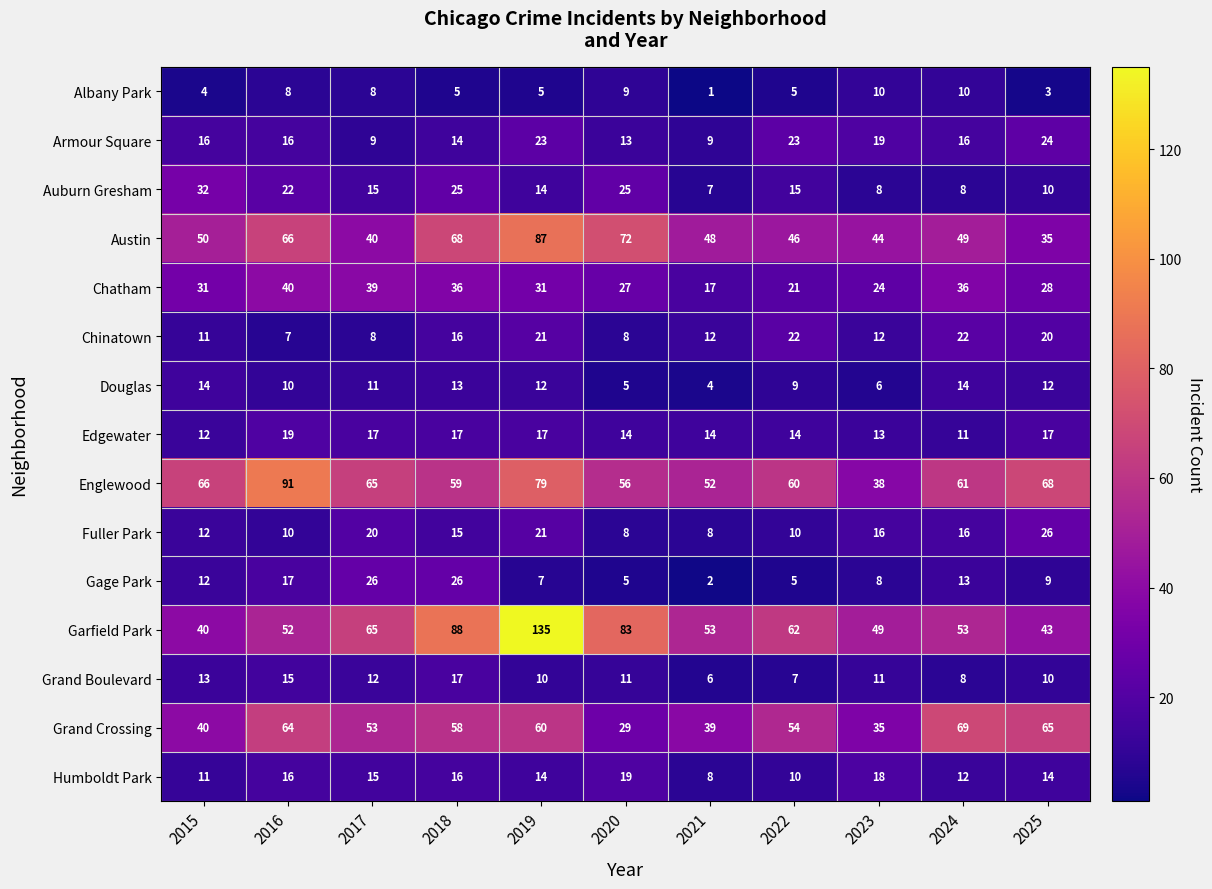

What is the difference between the Austin values at 2018 and 2020?

4